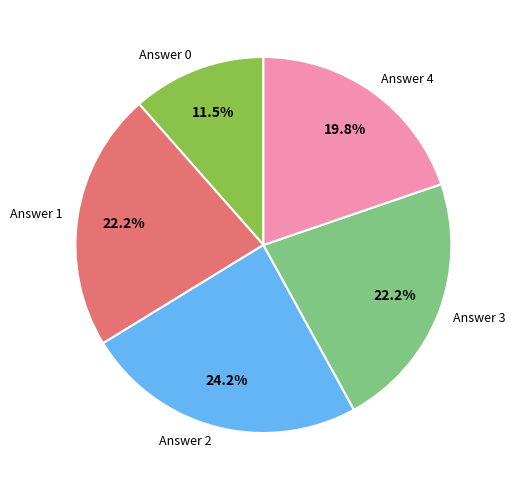

Does Answer 0 account for over 50% of the chart?

No